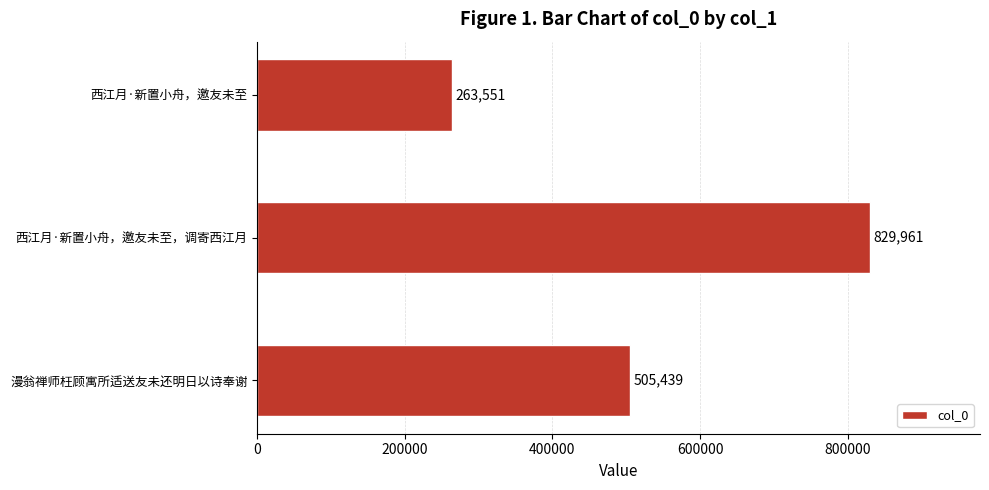

How many bars are there in total?

3